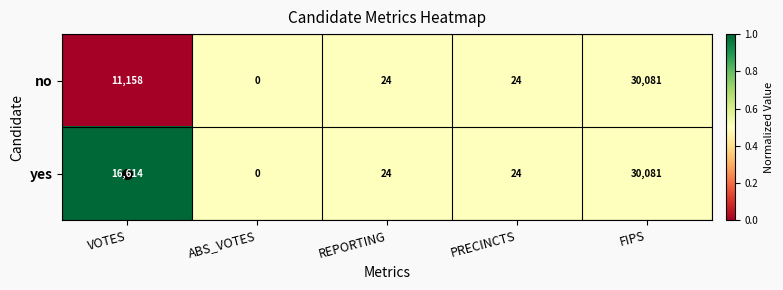

Where is no nearest to the value 15040?

VOTES